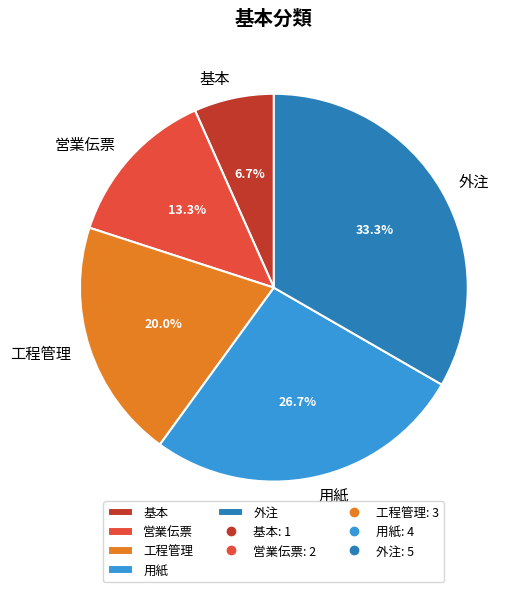

Count the number of slices in the pie.

5